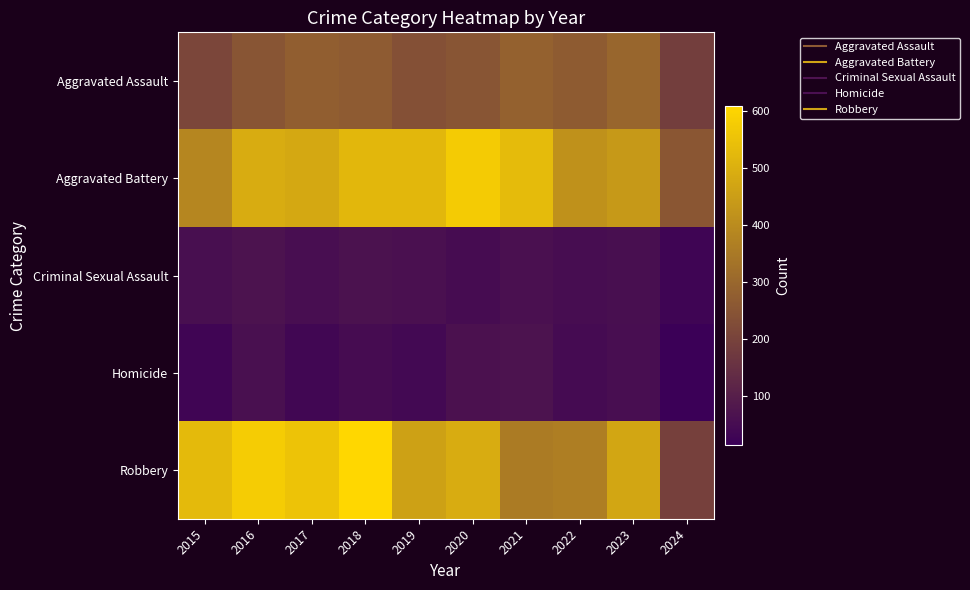

How many distinct data groups are displayed?

5